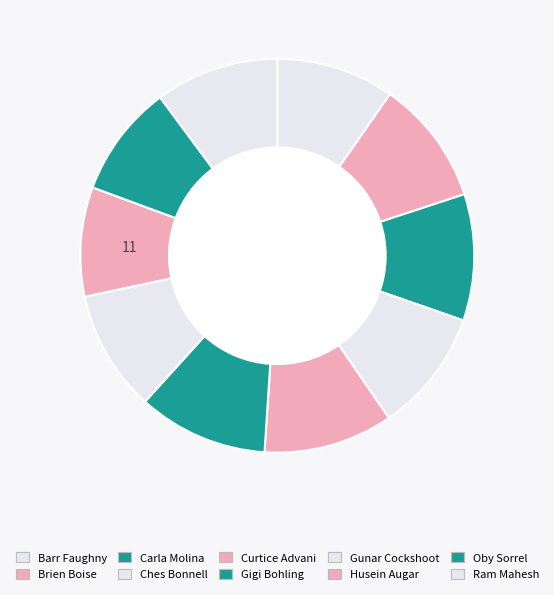

How many slices are in this pie chart?

10